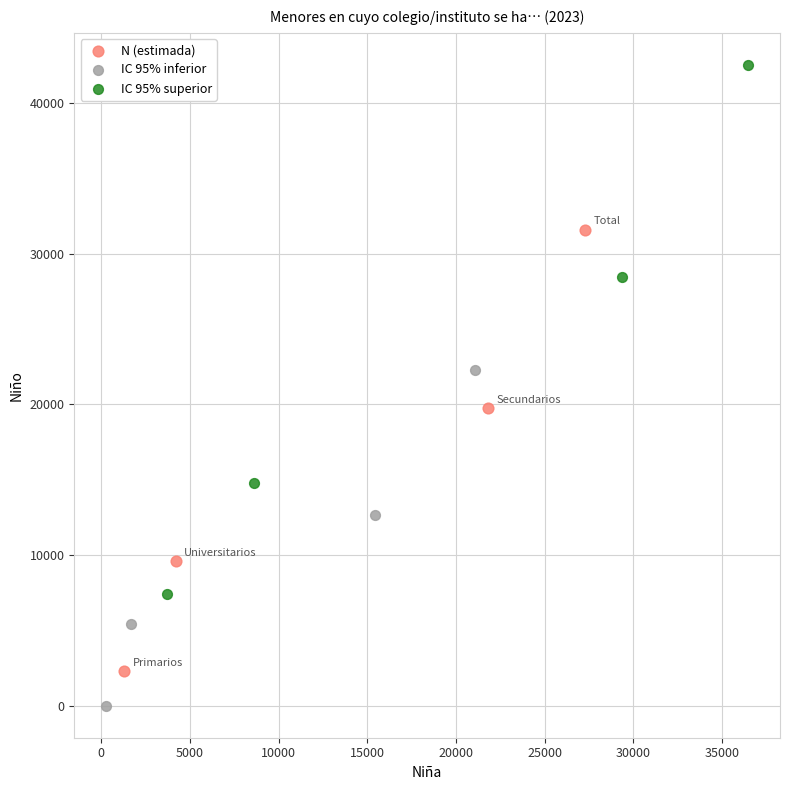

Which series has the largest Y range (max minus min)?

IC 95% superior